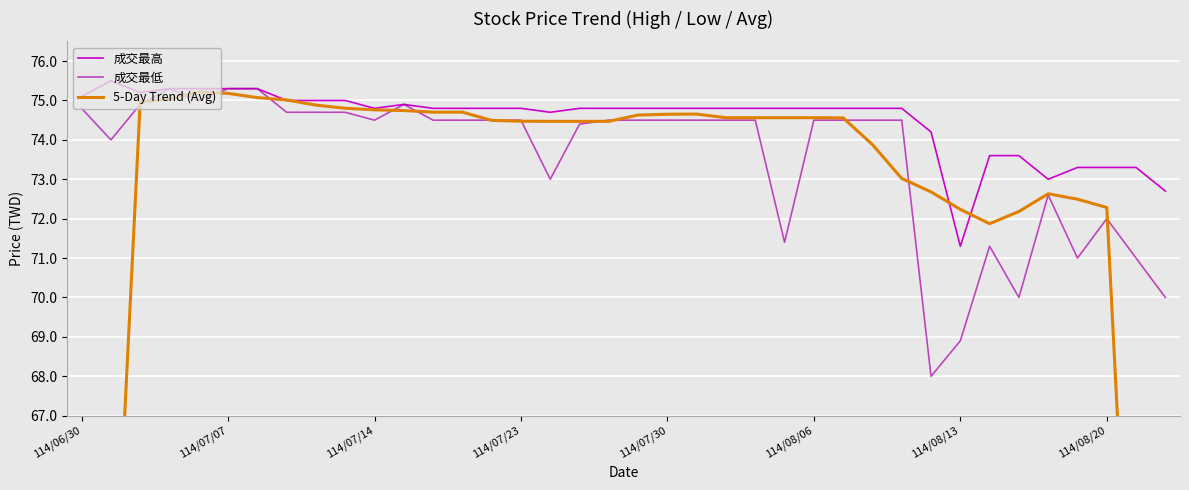

Is it true that 成交最高 equals 73.3 at 114/08/20?

True